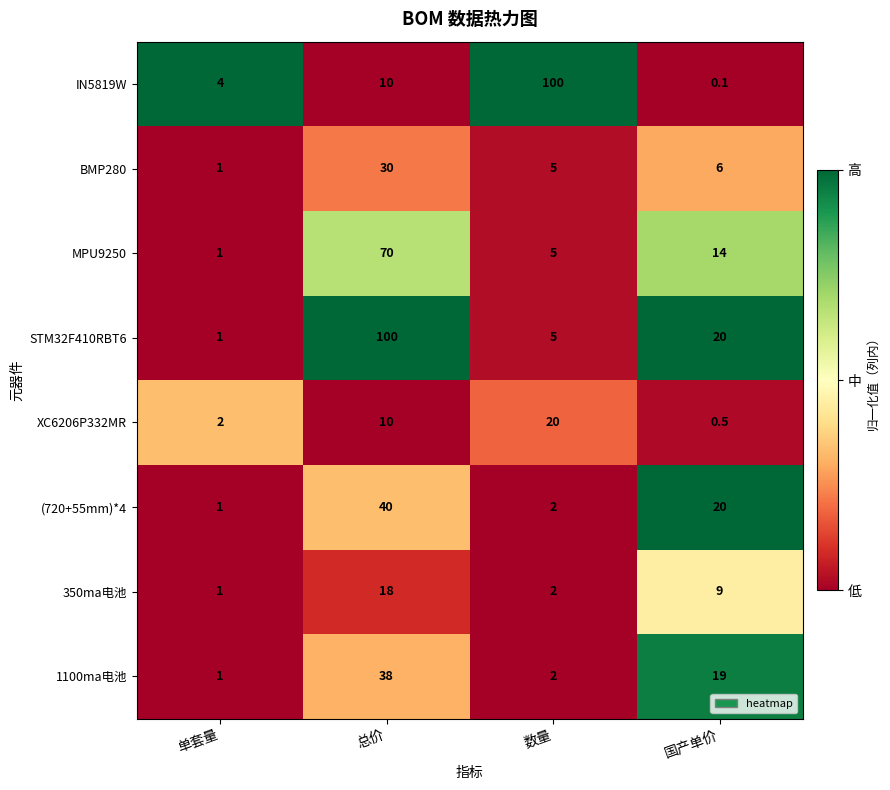

What is the spread (max minus min) of values at 国产单价?

19.9